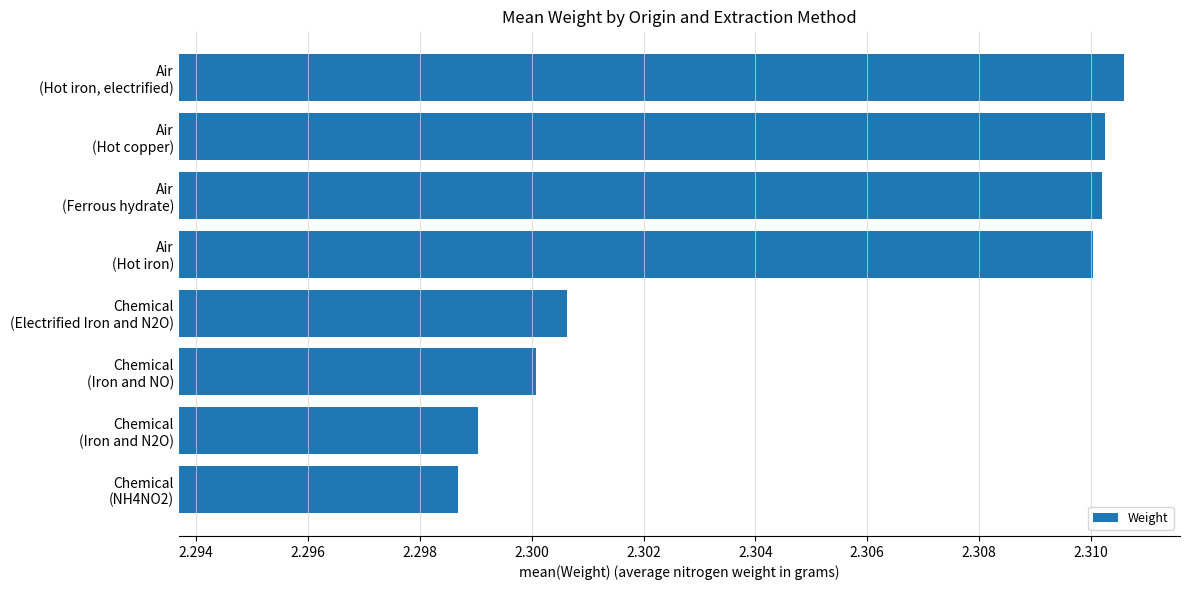

List the labels in order of value, largest first.

Air
(Hot iron, electrified), Air
(Hot copper), Air
(Ferrous hydrate), Air
(Hot iron), Chemical
(Electrified Iron and N2O), Chemical
(Iron and NO), Chemical
(Iron and N2O), Chemical
(NH4NO2)